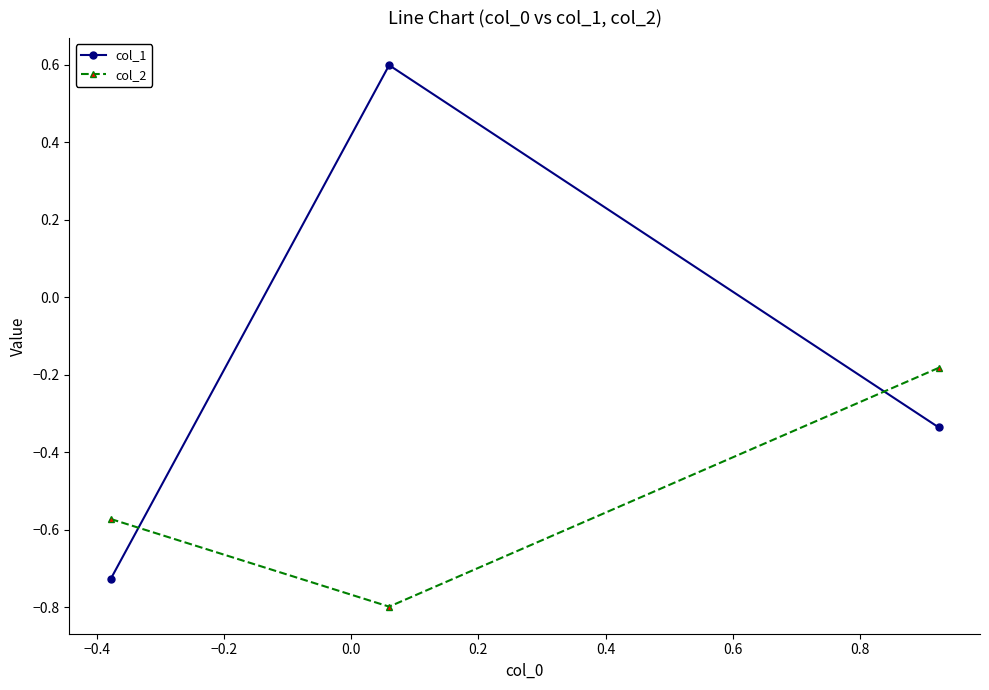

List the series in order of their overall mean, lowest first.

col_2, col_1